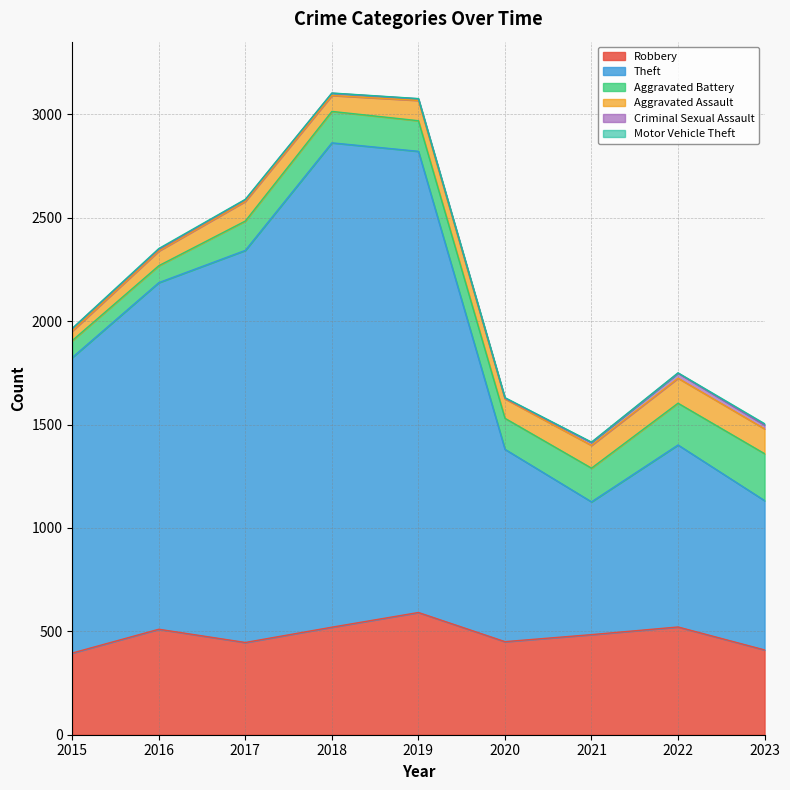

What are all the series names shown in the legend?

Robbery, Theft, Aggravated Battery, Aggravated Assault, Criminal Sexual Assault, Motor Vehicle Theft